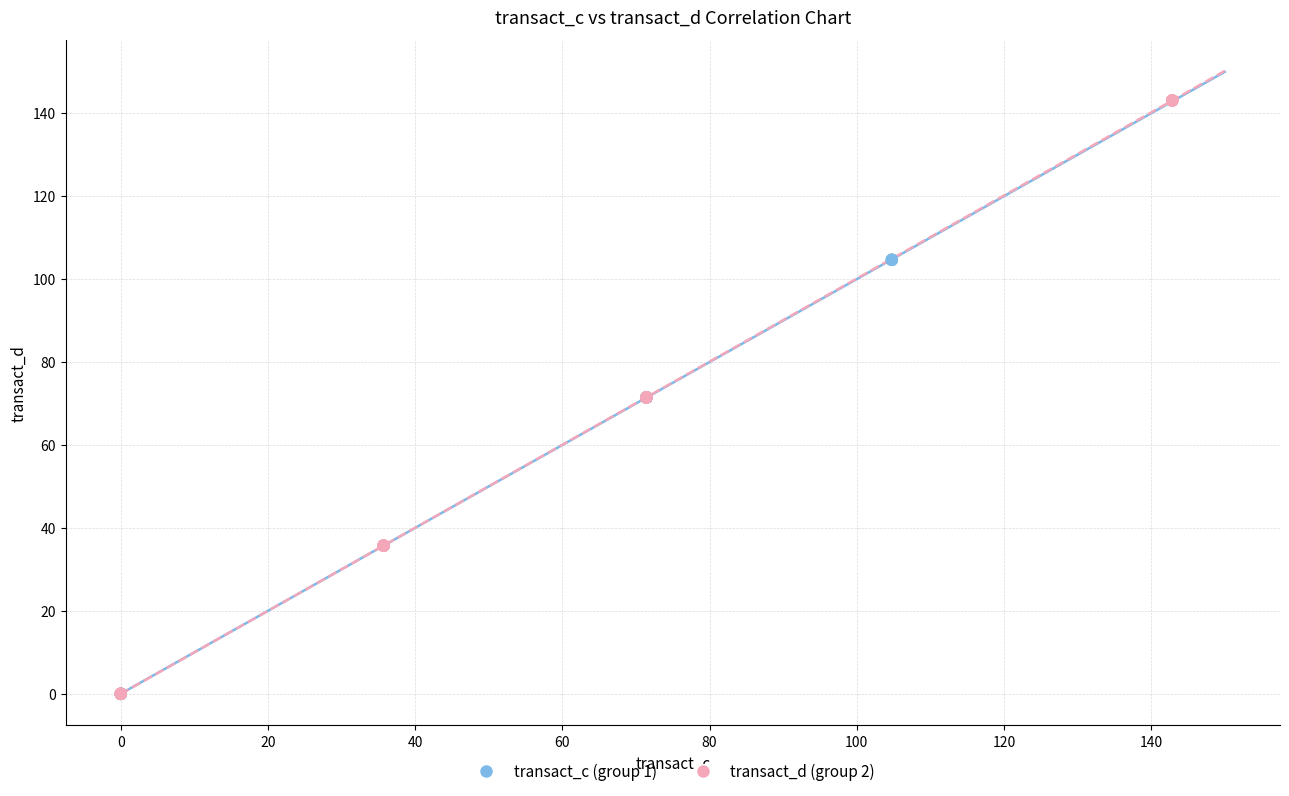

Which series has the largest Y range (max minus min)?

transact_d (group 2)